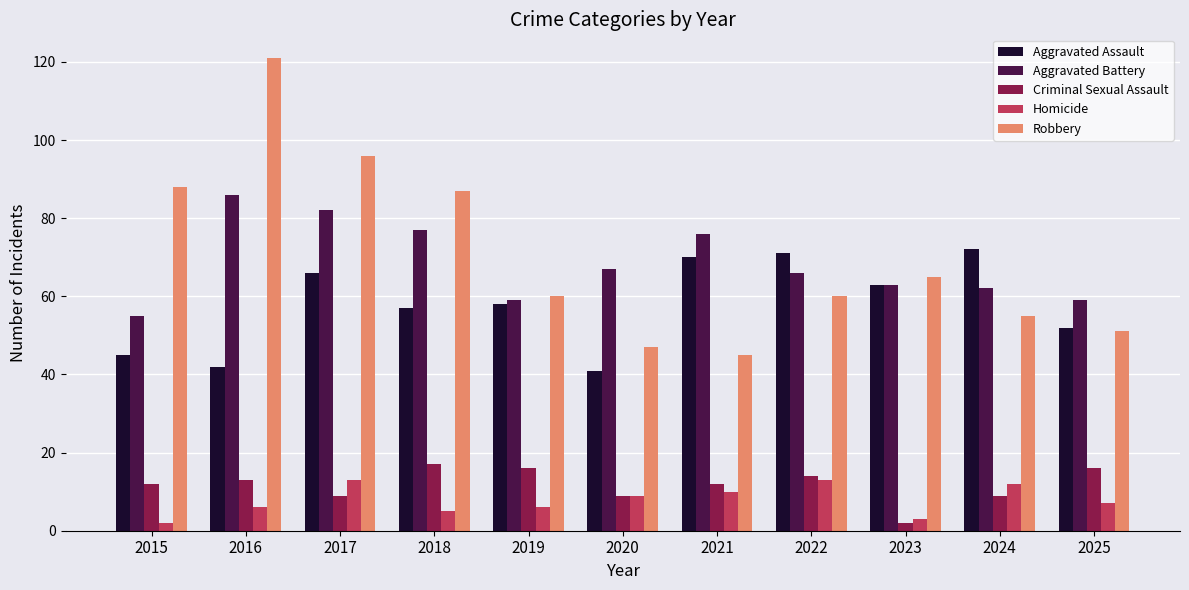

Read the Homicide value at 2023.

3